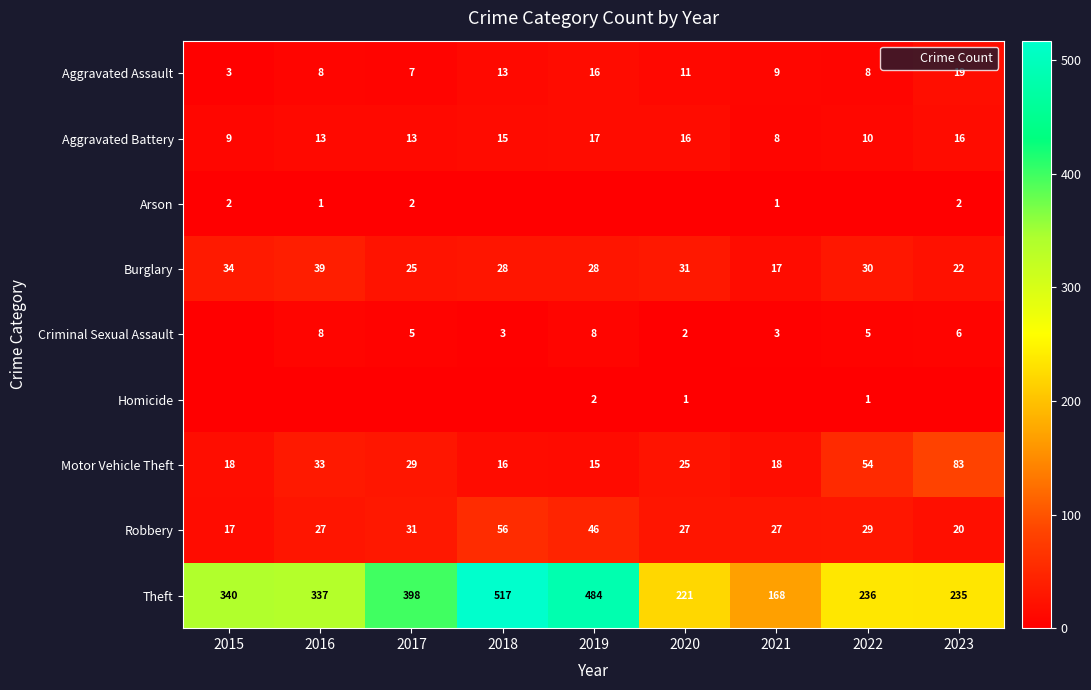

The value of Arson at 2021 is 1. True or false?

True